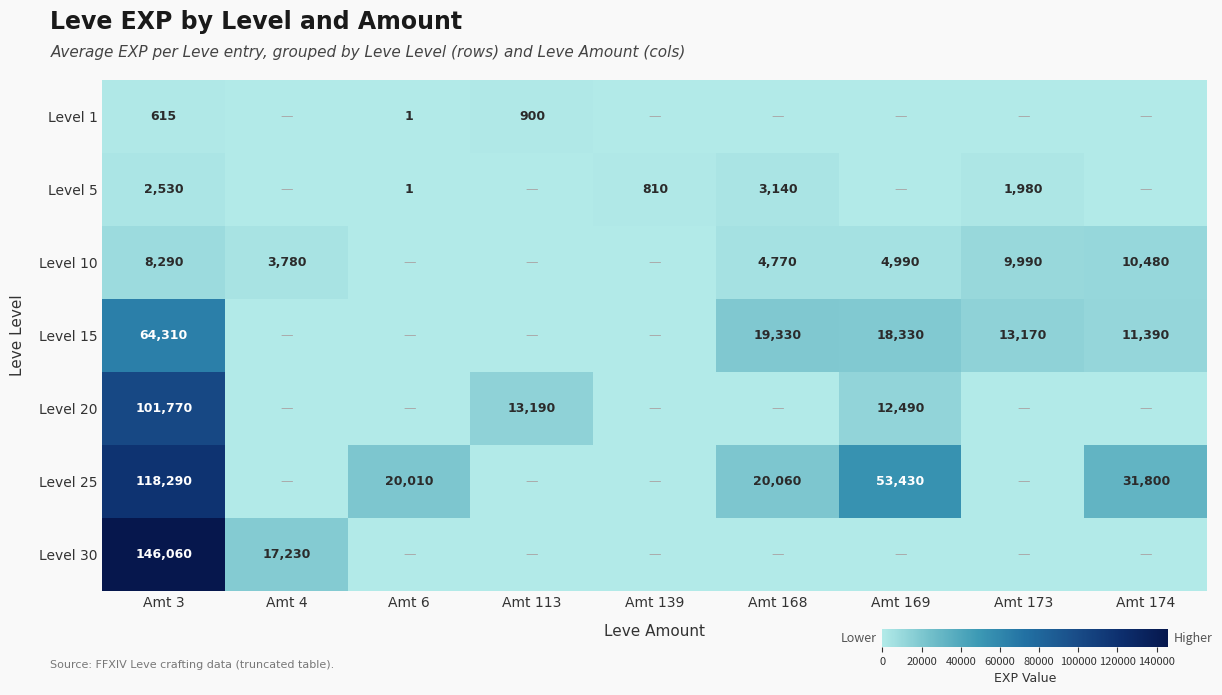

The Level 25 series shows 118290 at Amt 3. True or false?

True